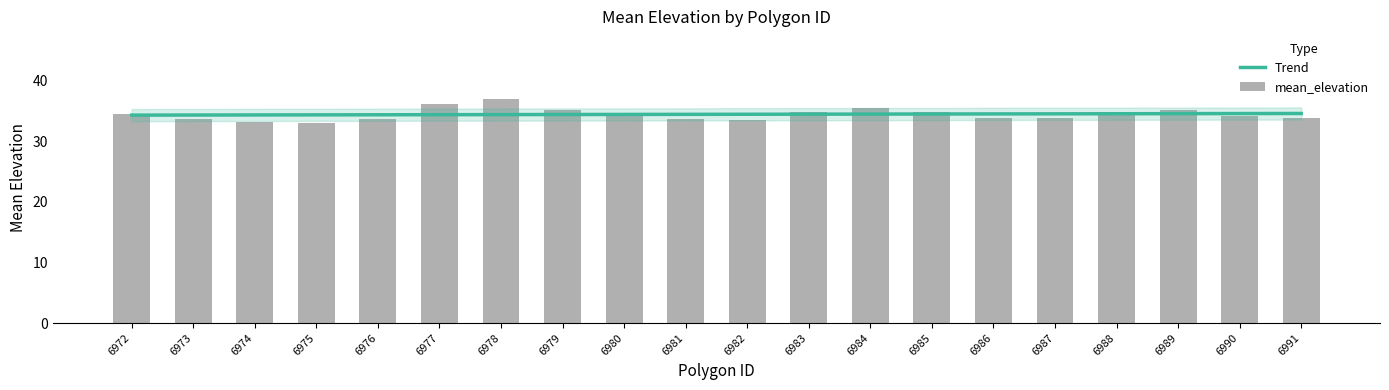

The value at 6974 is 33.2. True or false?

True